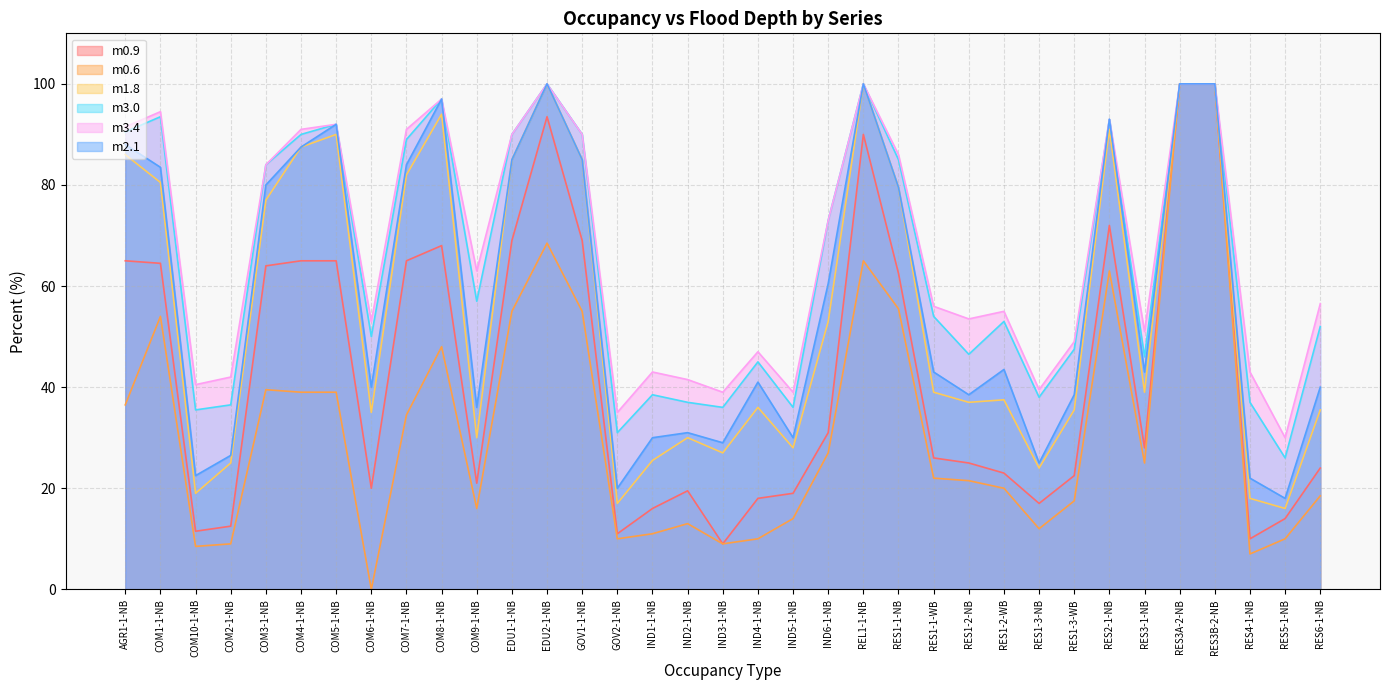

What is the difference between the highest and lowest values at RES1-2-NB?

32.0